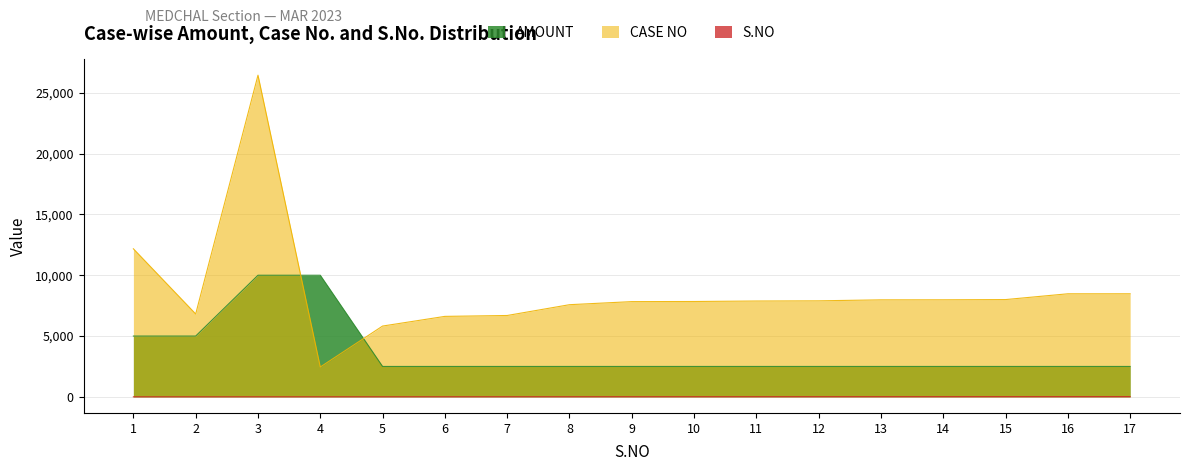

What is the value of the AMOUNT point at the 17th from the left?

2500